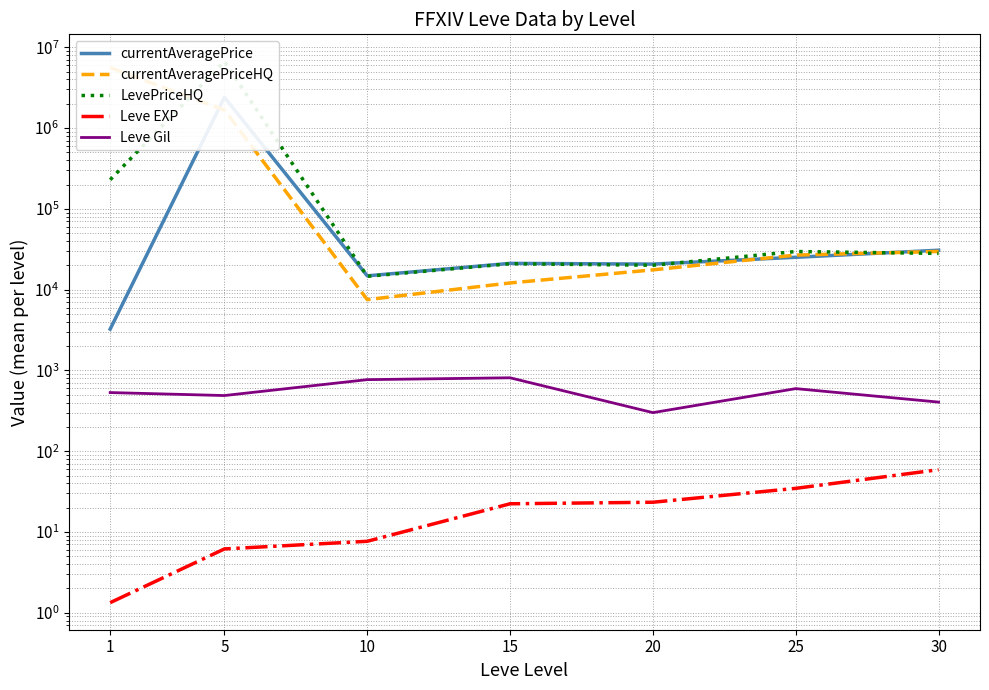

What is the minimum value for LevePriceHQ?

14605.8